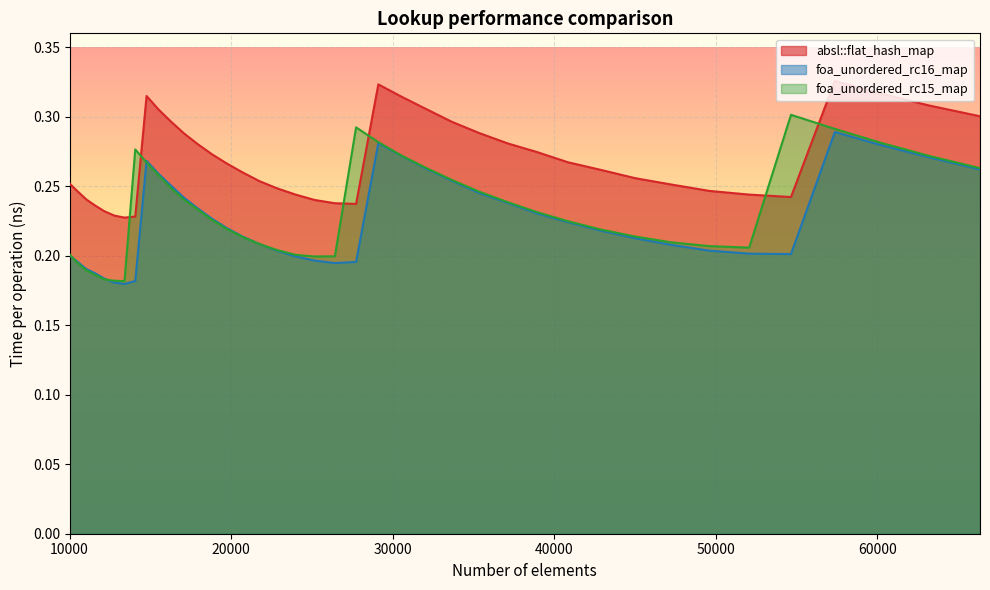

Which category has the highest value across all series?

57372